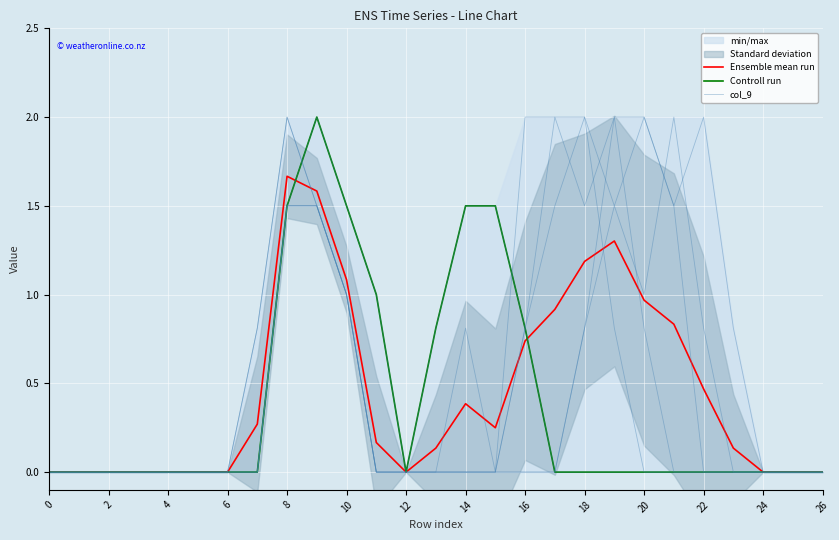

How many times do col_9 and Ensemble mean run cross each other?

2